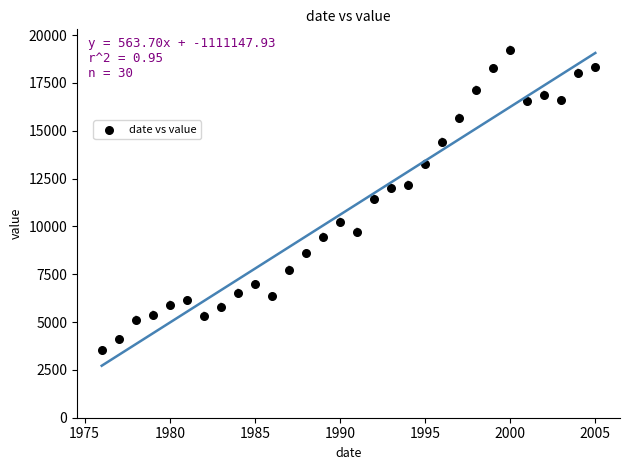

What is the range of X values (max minus min)?

29